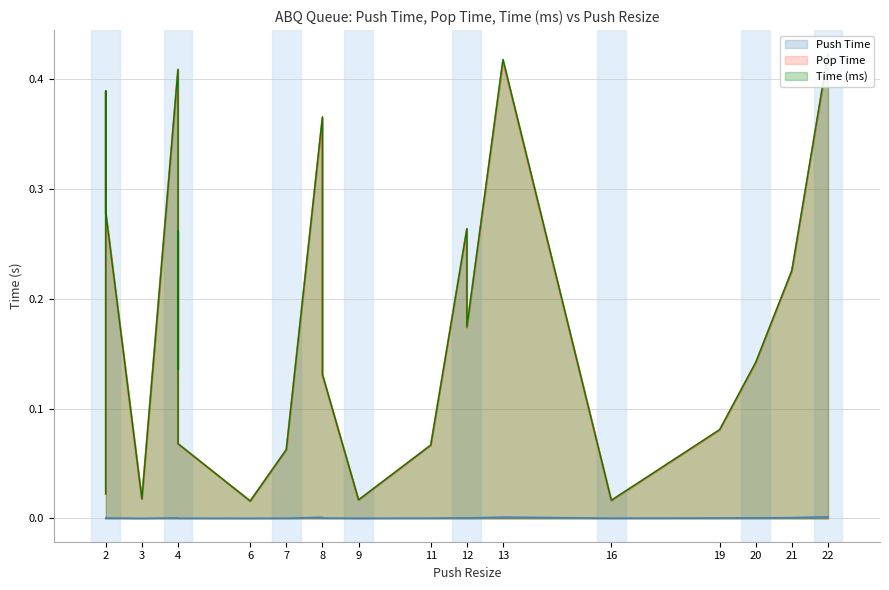

What is the average value of the Pop Time series?

0.2